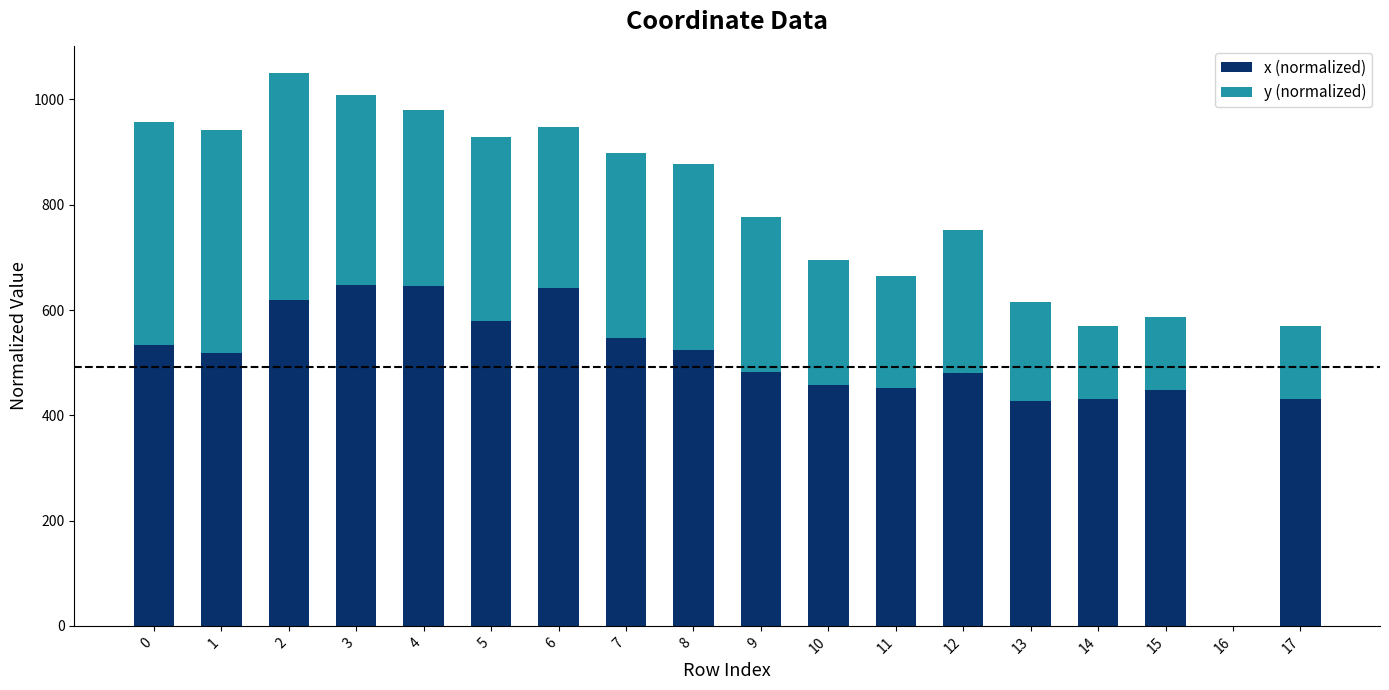

Are the bars horizontal?

No